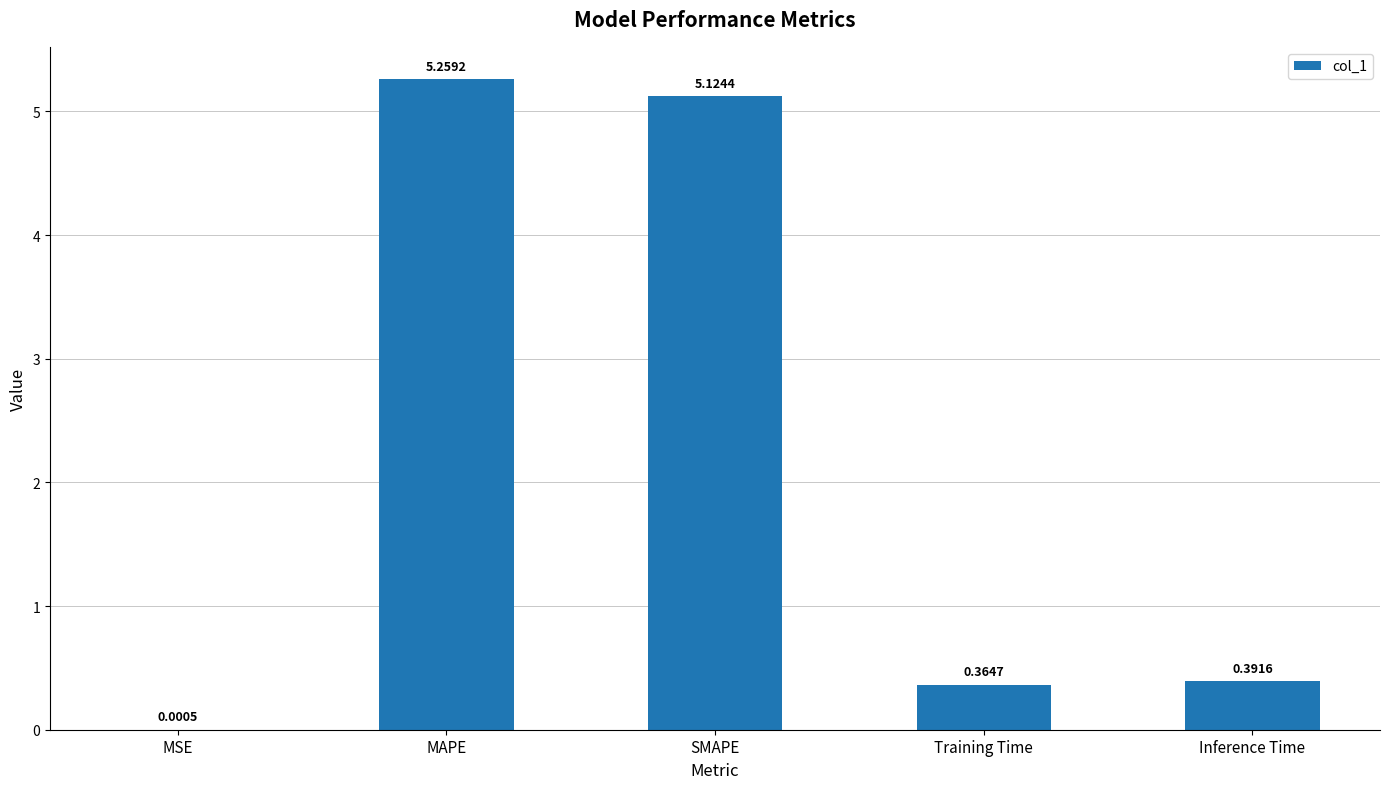

Which has a higher value, Training Time or MAPE?

MAPE